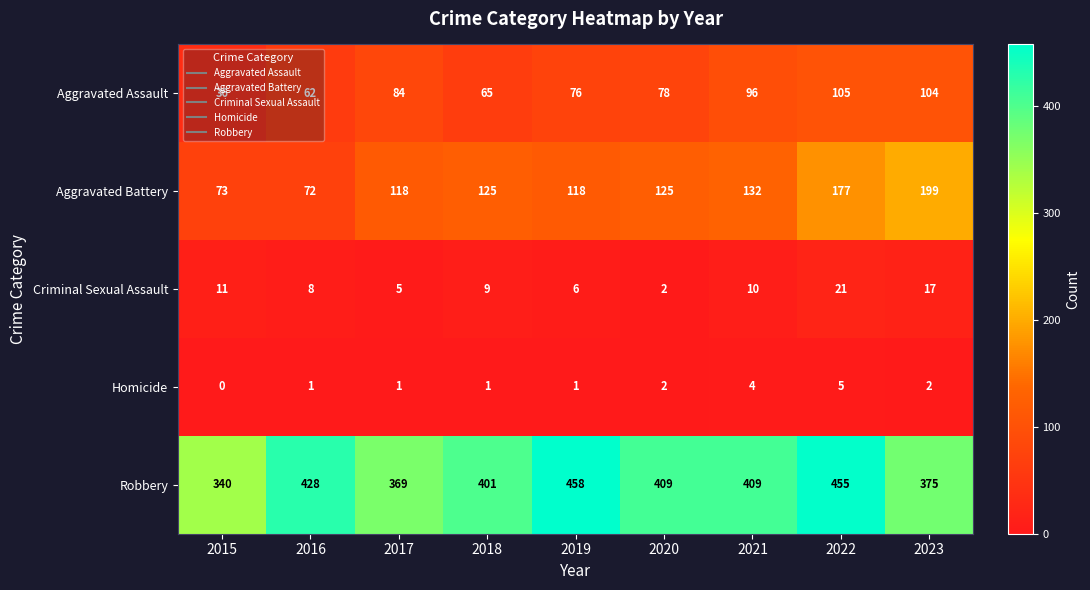

What is the spread (max minus min) of values at 2023?

373